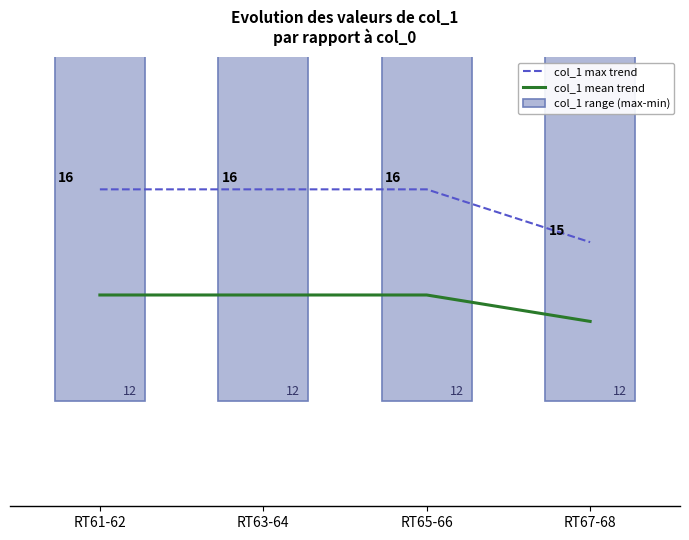

Which series has the largest range (max minus min)?

col_1 max trend